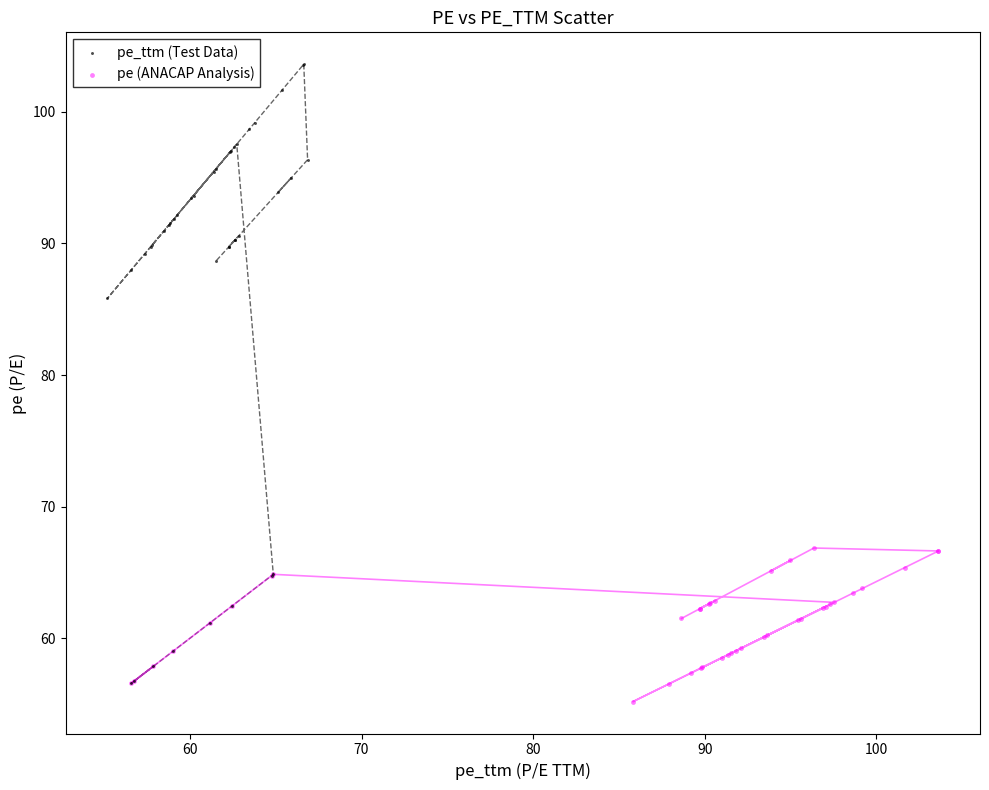

Which series reaches the minimum Y coordinate?

pe (ANACAP Analysis)